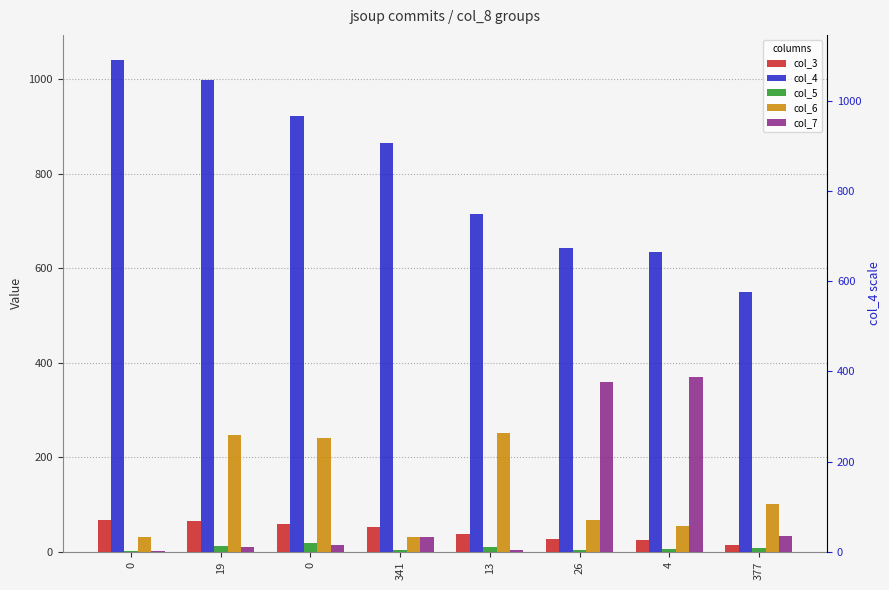

List the labels in order of col_3 value, smallest first.

377, 4, 26, 13, 341, 0, 19, 0